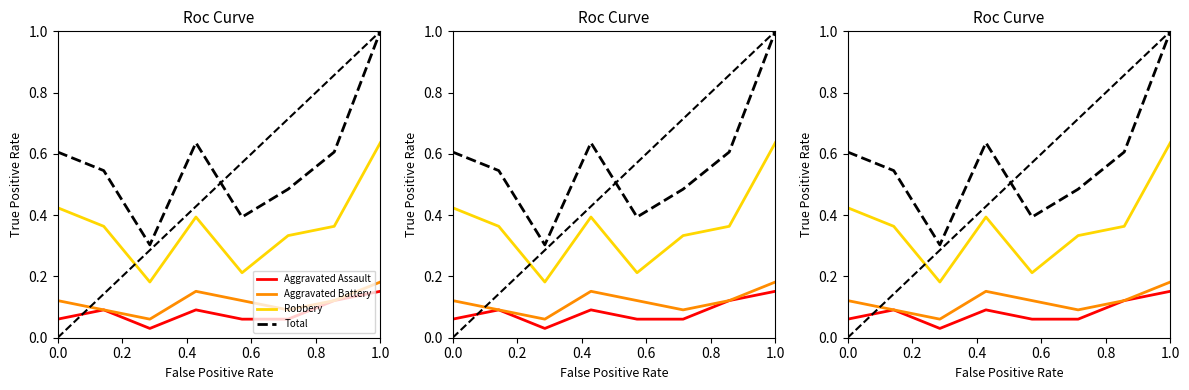

At which category is the sum across all series the highest?

1.0